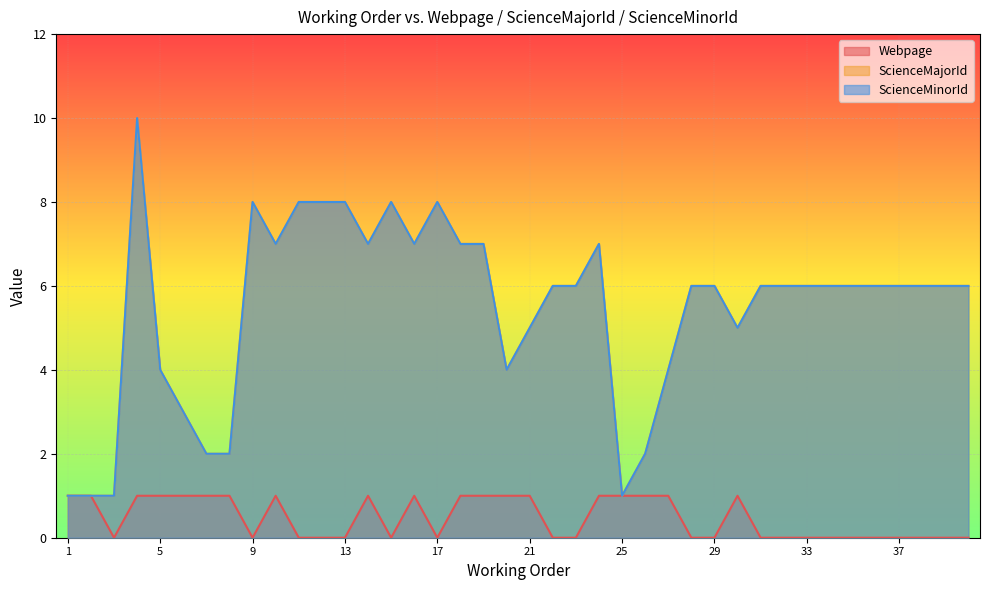

What is the maximum value for ScienceMajorId?

10